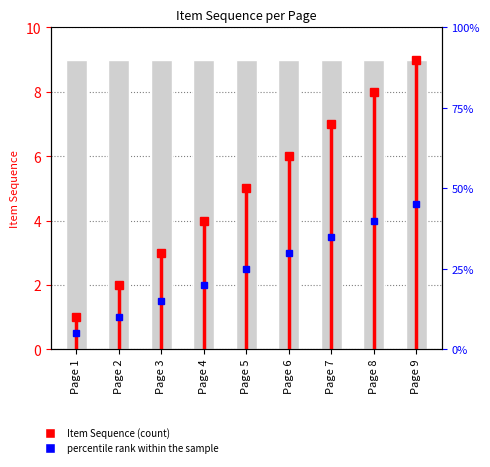

Rank the categories by value from highest to lowest.

Page 9, Page 8, Page 7, Page 6, Page 5, Page 4, Page 3, Page 2, Page 1